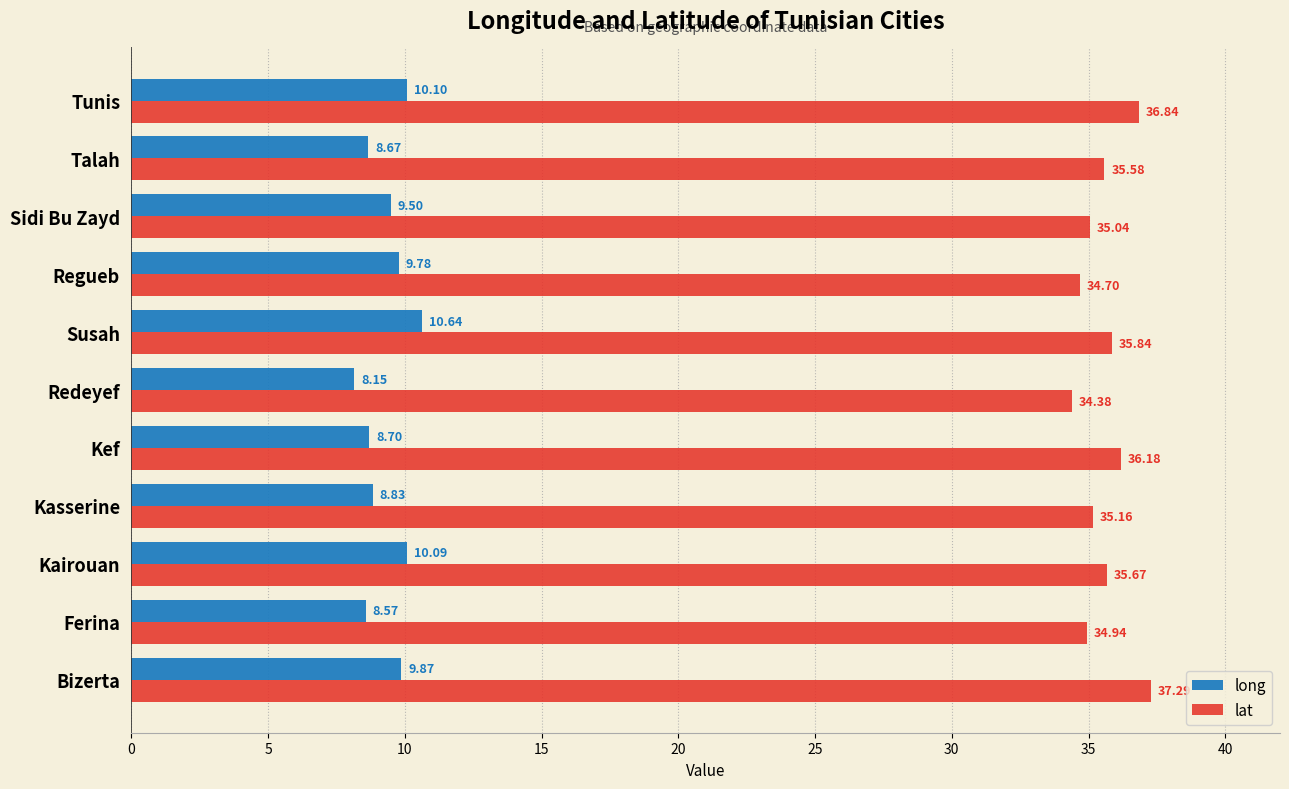

Which category has the lowest value across all series?

Redeyef